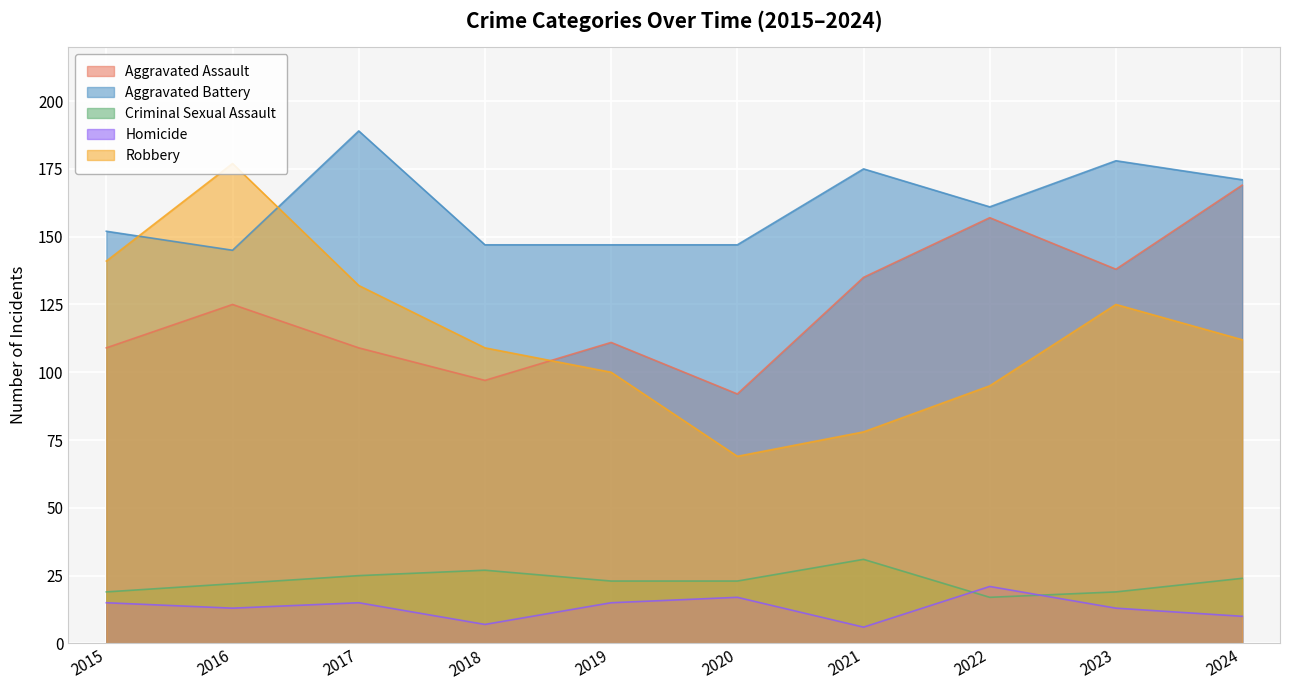

True or false: Aggravated Battery and Criminal Sexual Assault intersect in this chart.

False